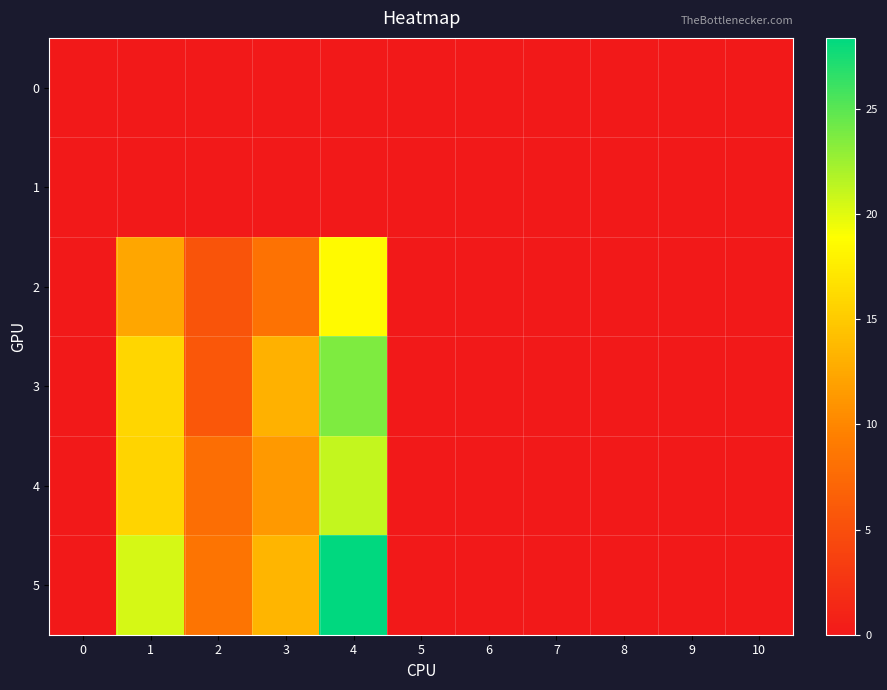

At which category is the sum across all series the highest?

4